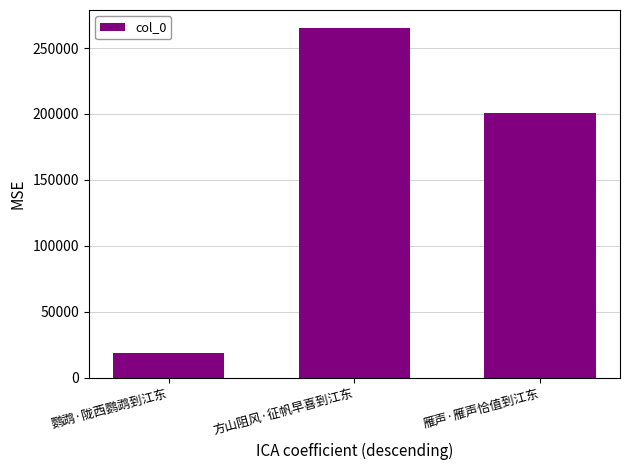

Where is the data nearest to the value 142209?

雁声·雁声恰值到江东